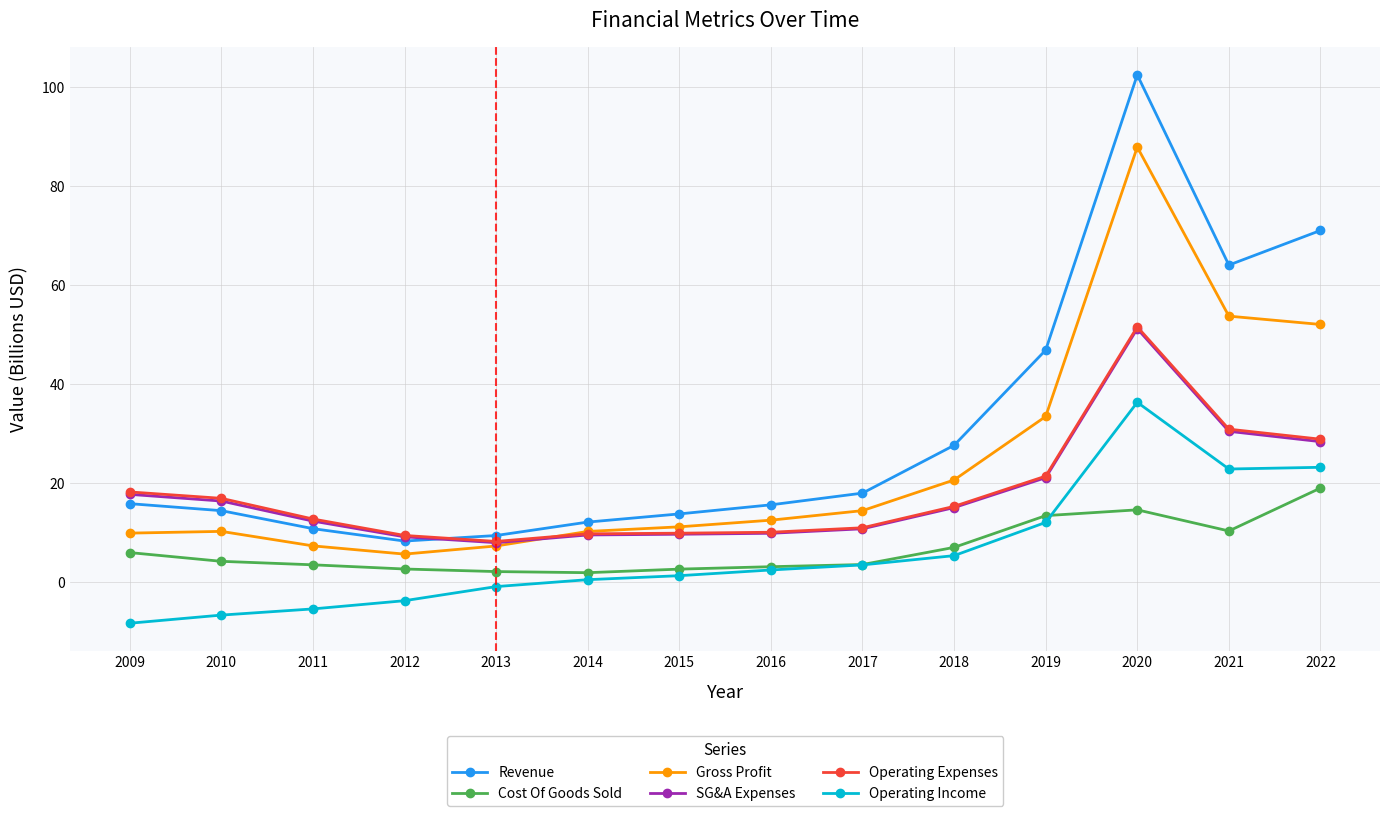

What is the total value across all series at 2013?

34.0